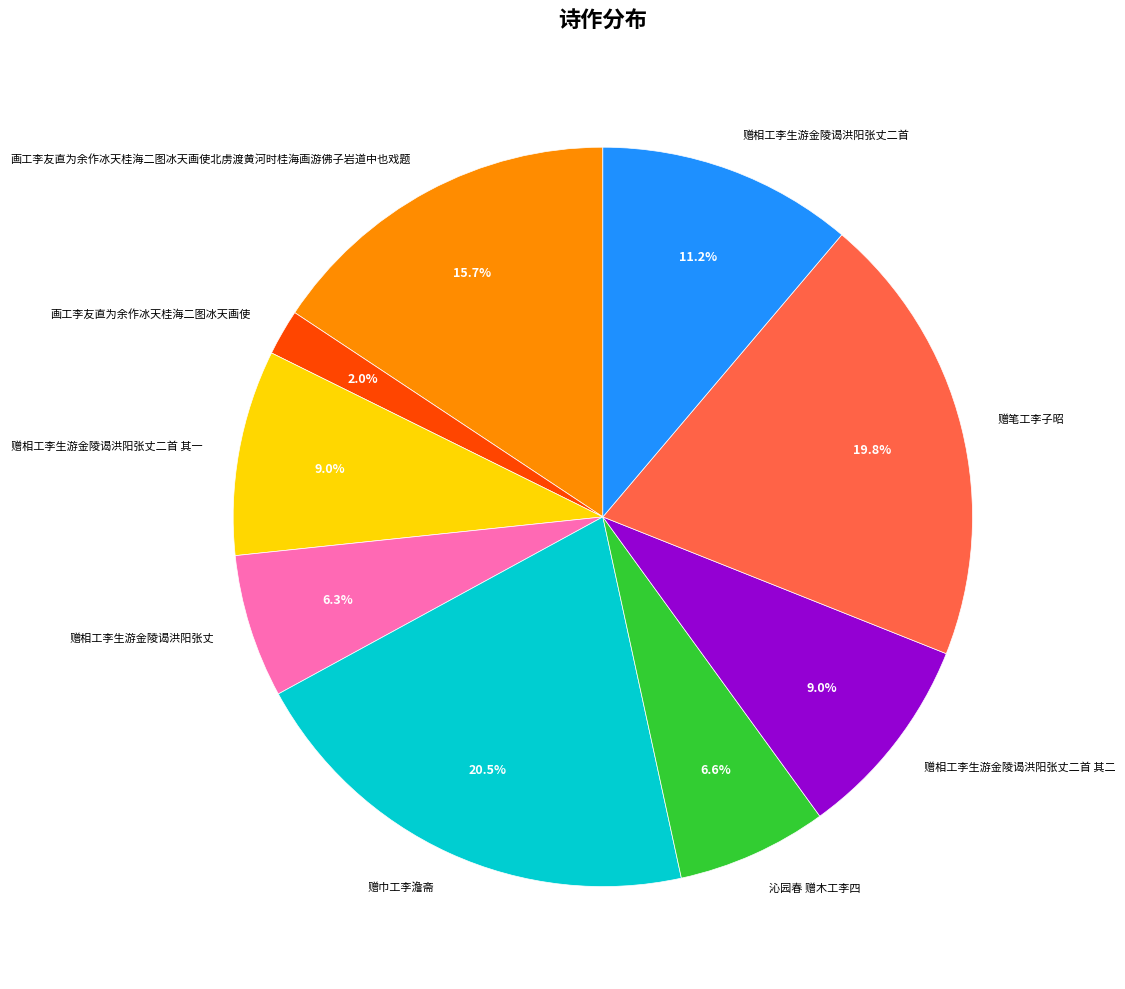

Which has a higher value, 赠相工李生游金陵谒洪阳张丈二首 or 赠相工李生游金陵谒洪阳张丈二首 其一?

赠相工李生游金陵谒洪阳张丈二首